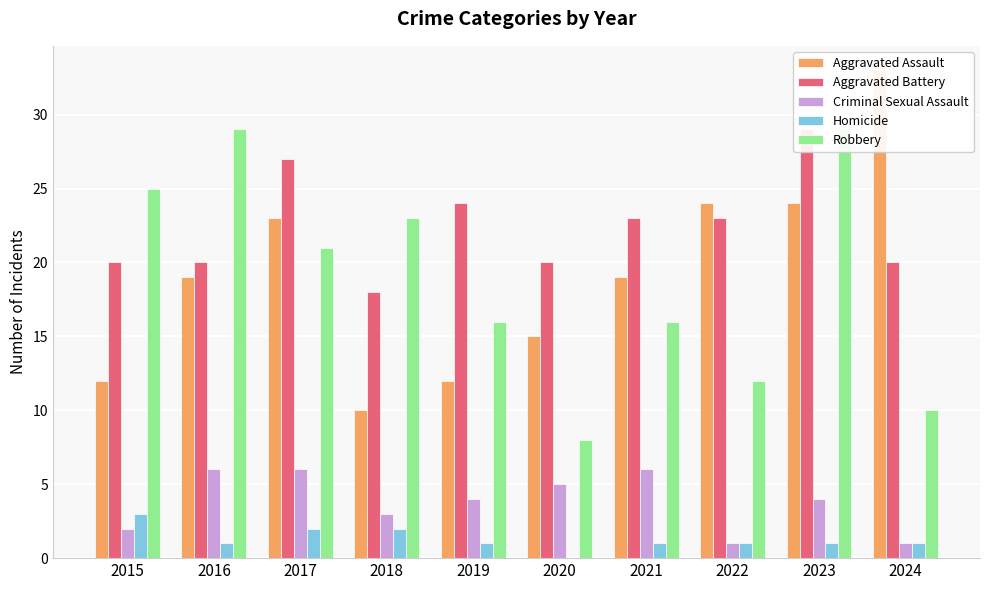

How many bars are there in each group?

5